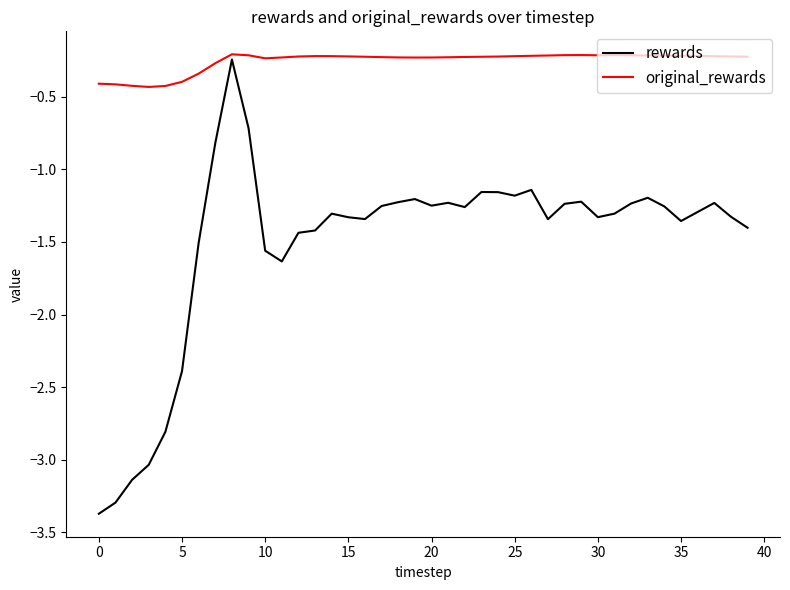

What is the lowest value of the original_rewards series?

-0.4